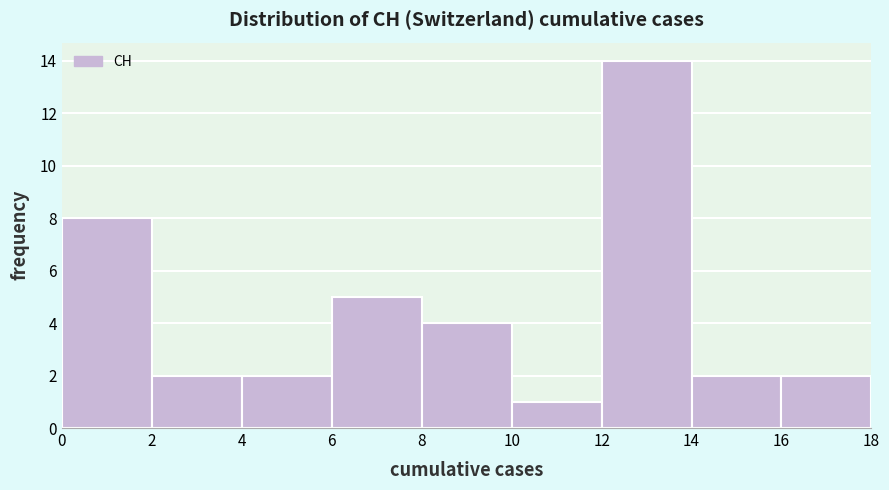

Over which range of the x-axis is the bar tallest?

12 to 14